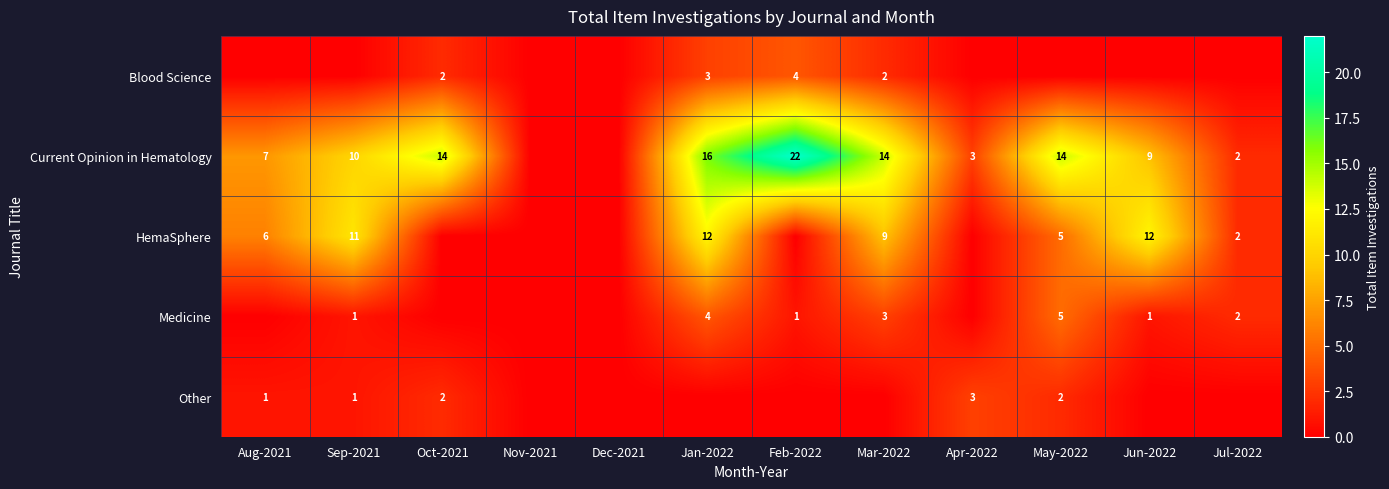

The value of Medicine at Mar-2022 is 3. True or false?

True